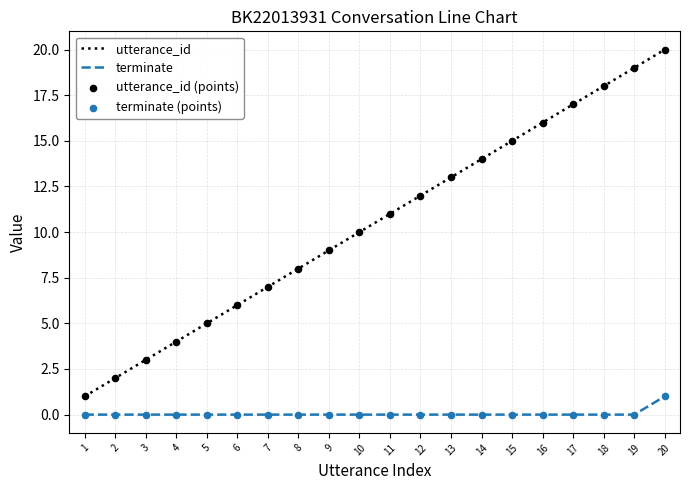

At which category is the sum across all series the highest?

20